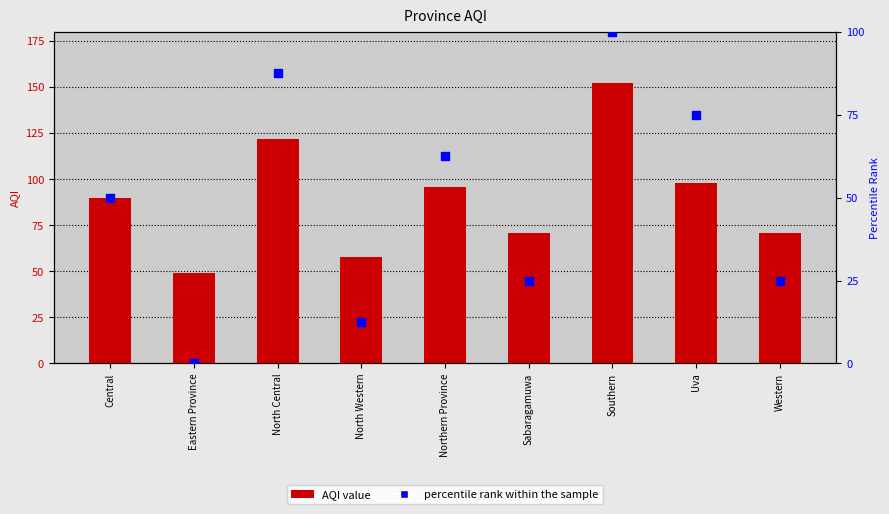

Which series has the largest total across all categories?

AQI